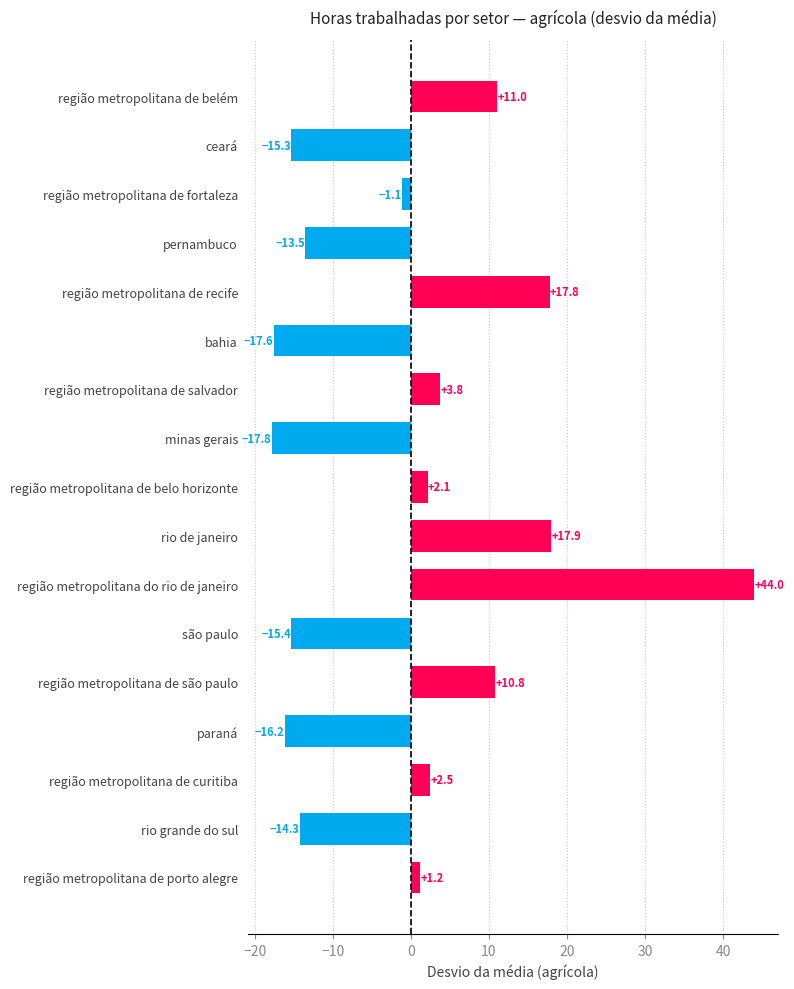

Which has a higher value, ceará or paraná?

ceará